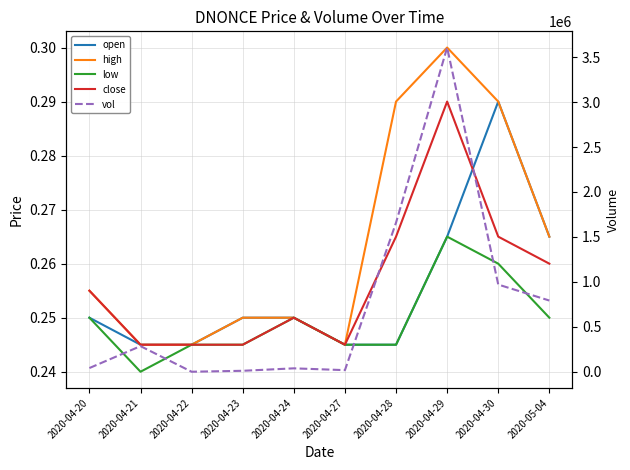

What is the minimum value shown in the chart?

0.2